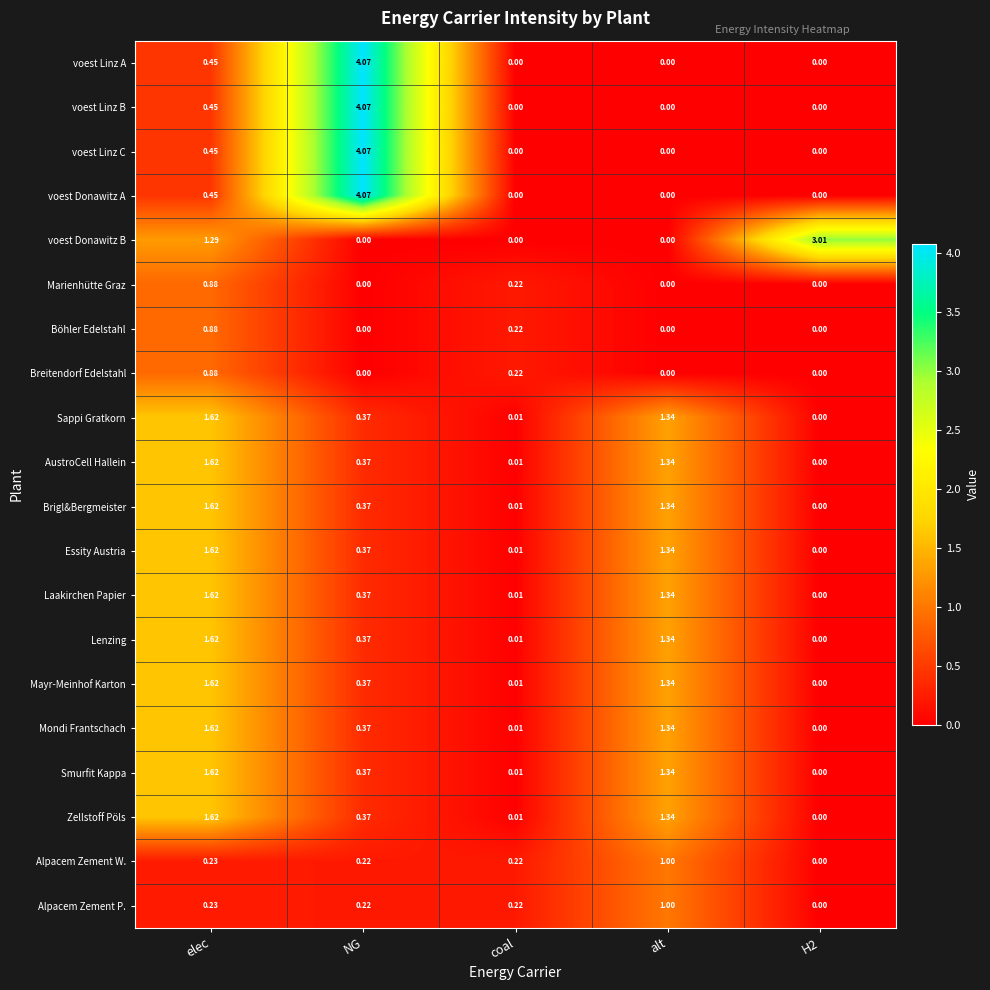

At which category is the sum across all series the highest?

elec